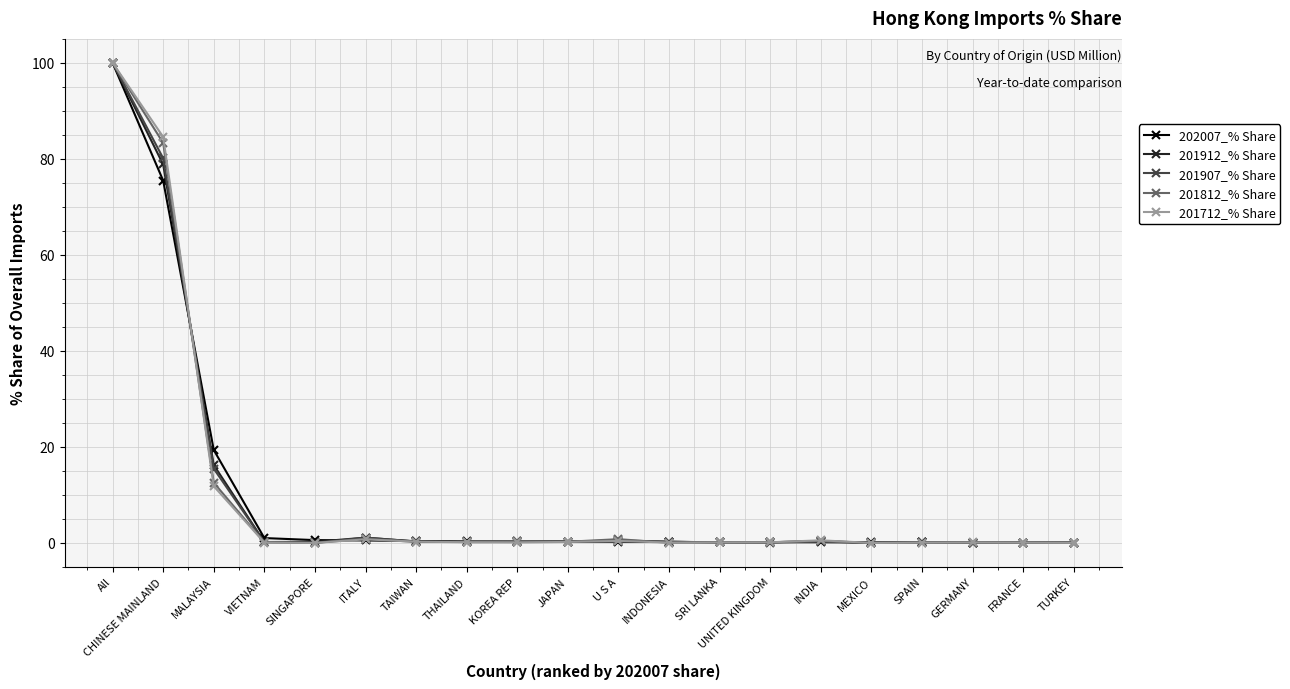

At which label is 201712_% Share closest to 50?

CHINESE MAINLAND